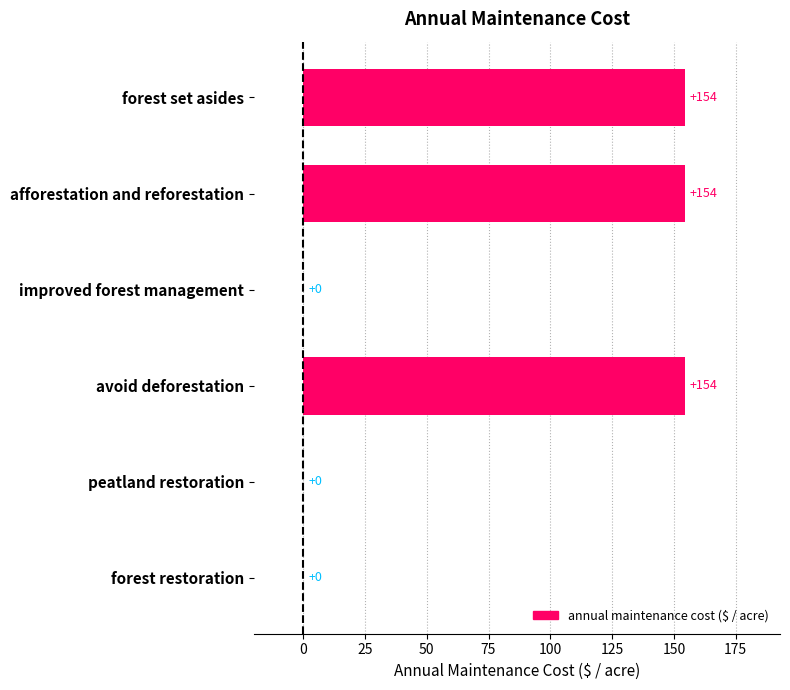

The chart shows a value of -53.5 at forest restoration. True or false?

False